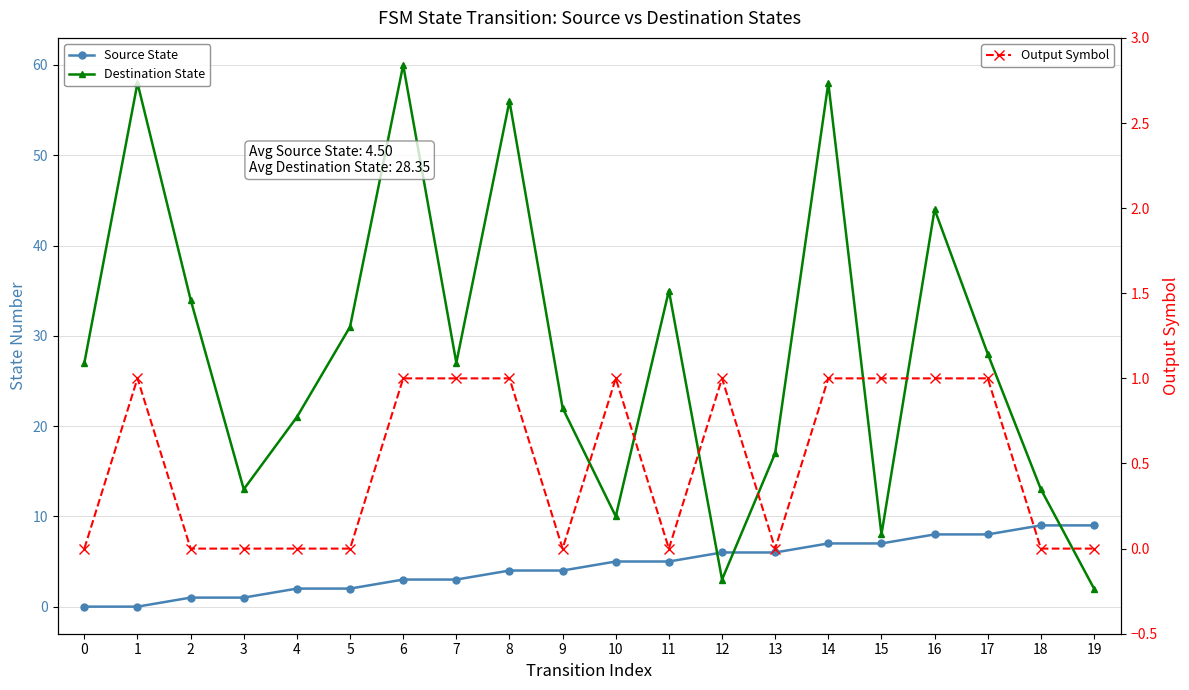

Between 4 and 8, which series saw the biggest shift?

Destination State